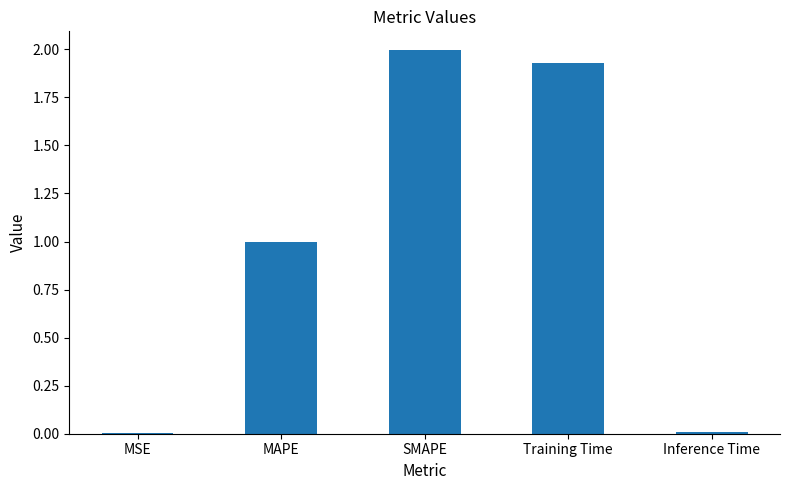

What is the change in value from Training Time to Inference Time?

-1.9